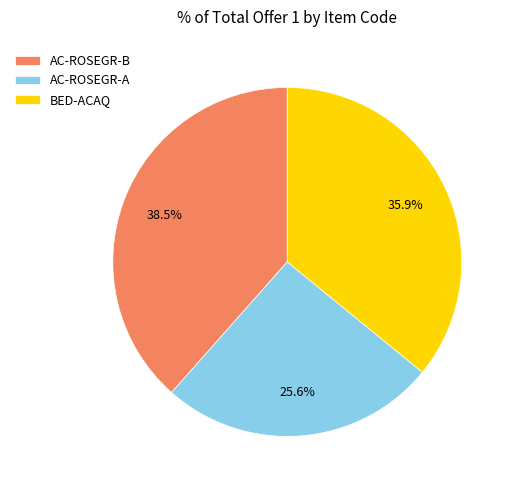

Count the number of slices in the pie.

3